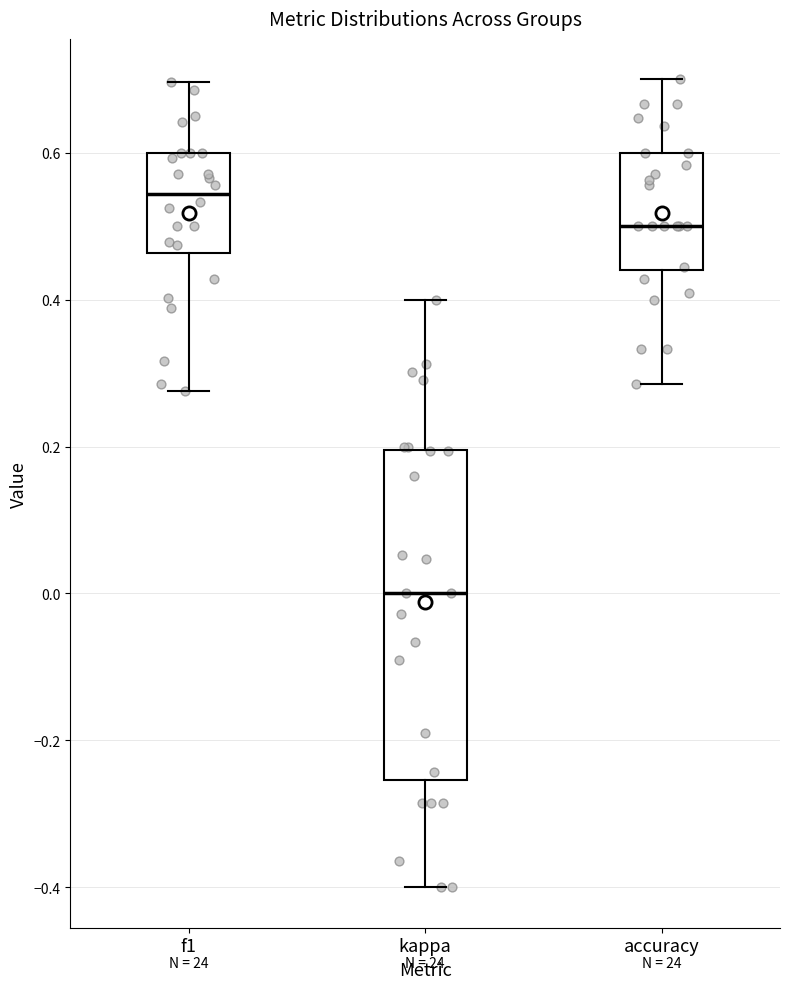

Where is the lower edge of the box for kappa on the y-axis? The values are not printed on the chart, so give them approximately, as read against the axis.

-0.26